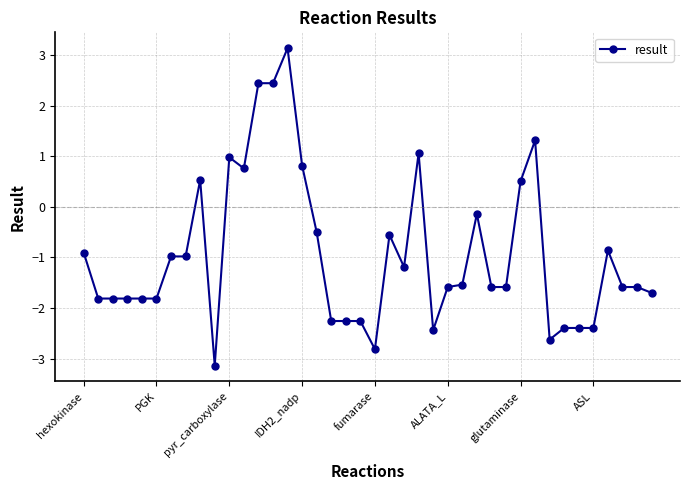

What is the value of the 26th point from the left?

-1.6